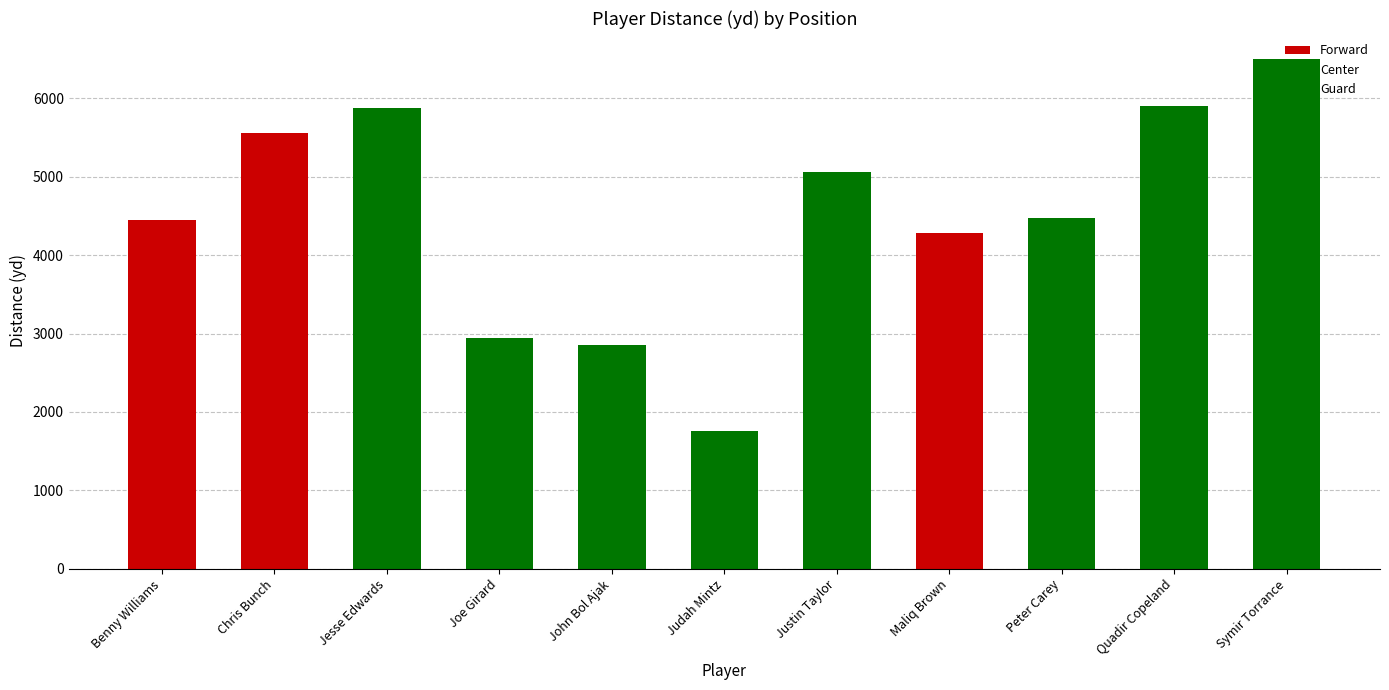

How many data points in Distance (yd) are less than 4477?

5